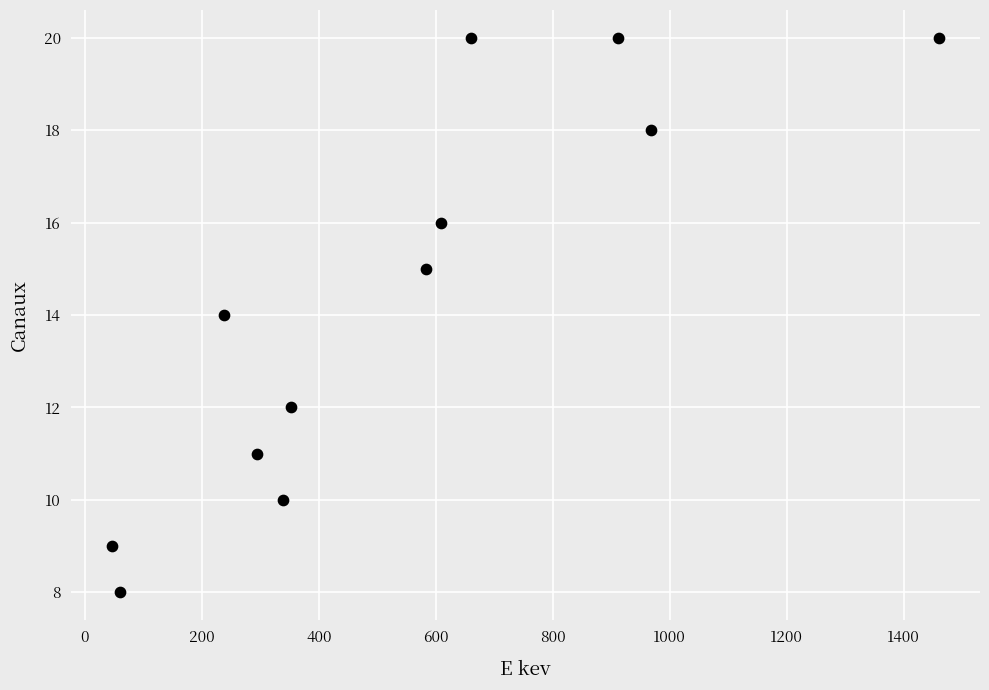

What is the average Y value?

14